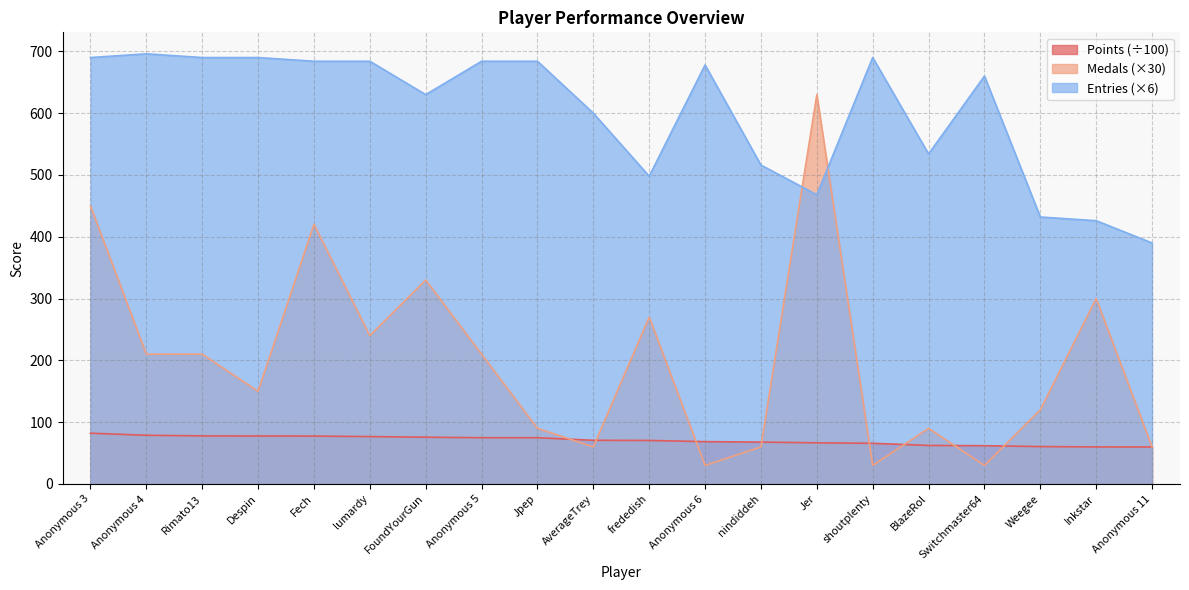

At which label does Medals first exceed 210?

Anonymous 3